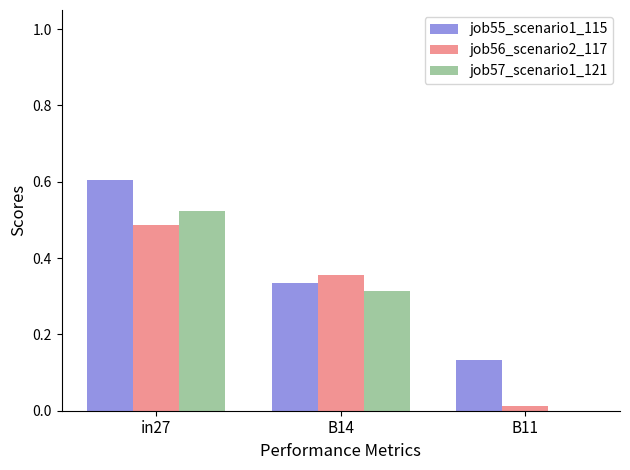

Which series has the largest total across all categories?

job55_scenario1_115